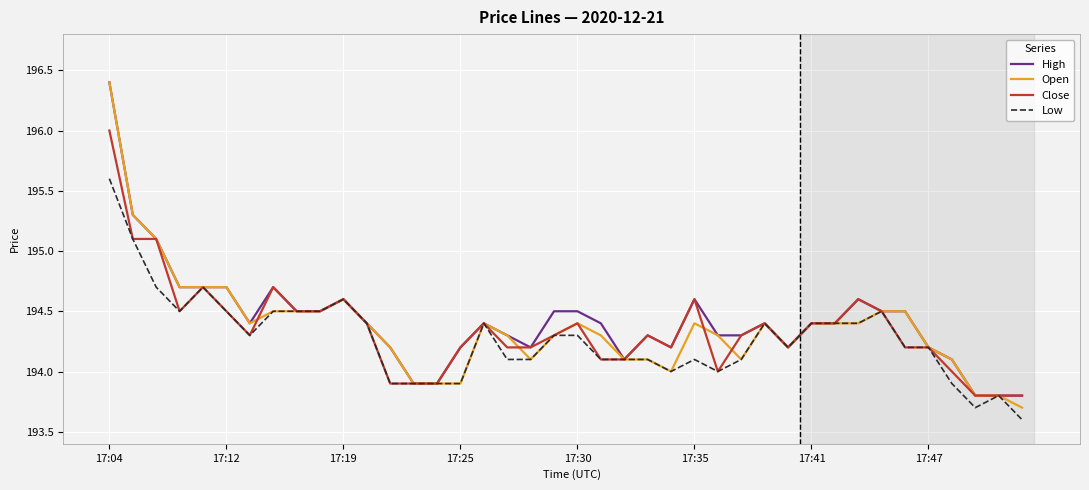

Which series has the largest total across all categories?

High